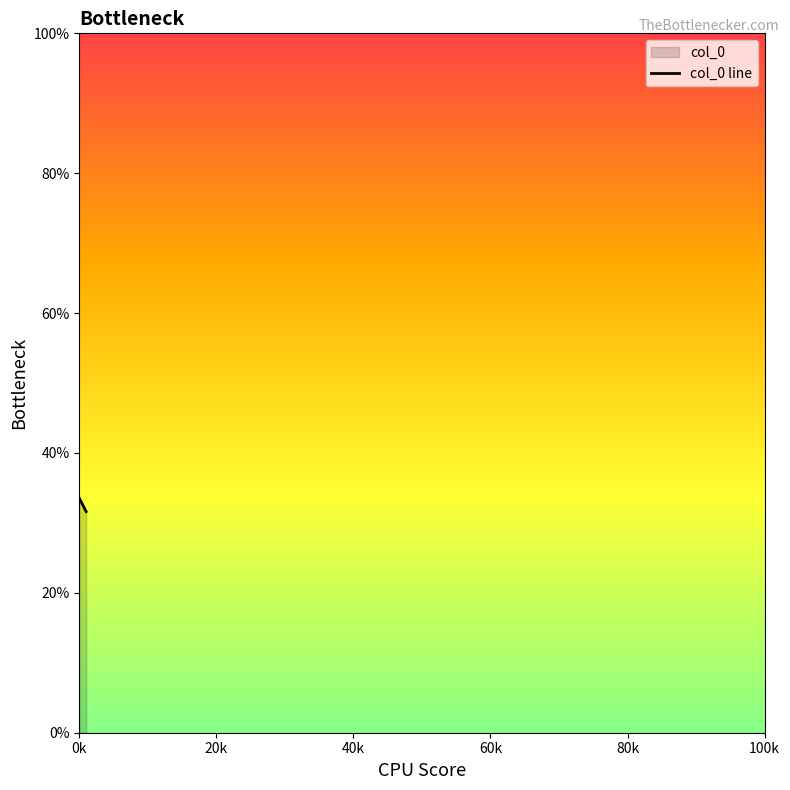

What is the smallest value displayed?

31.6